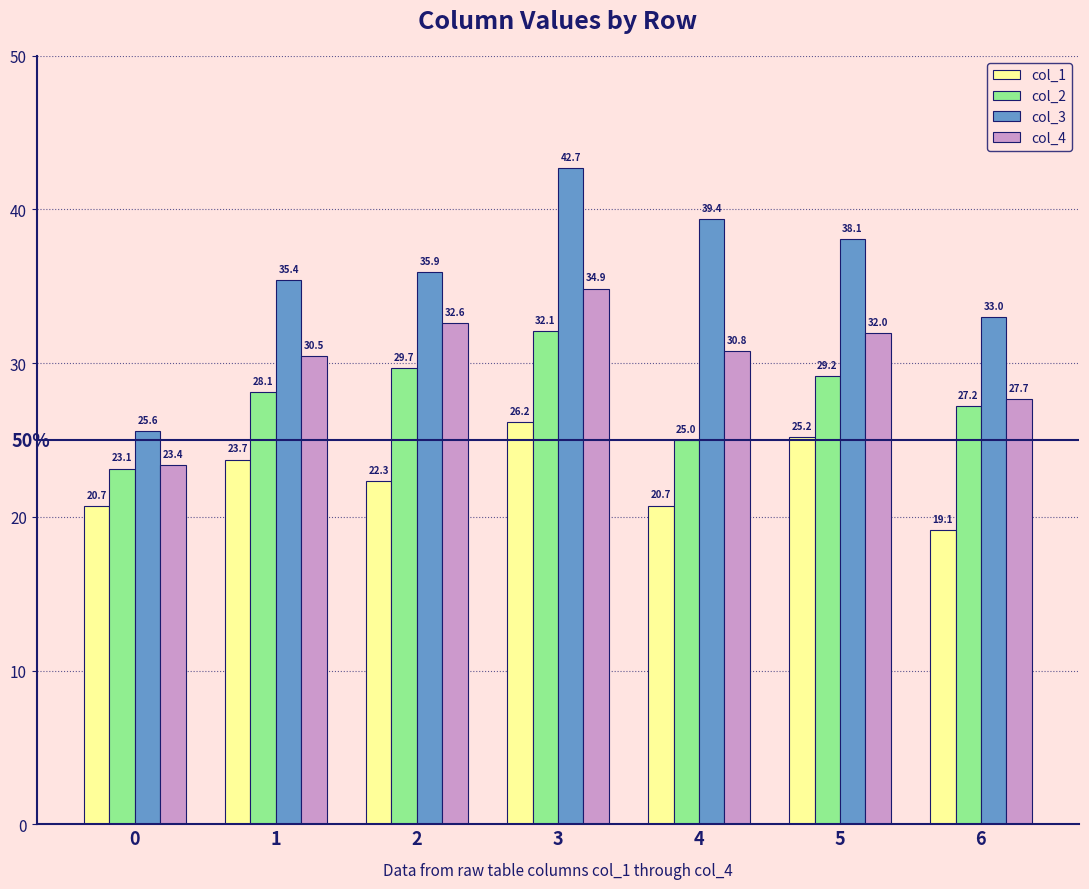

How many values in the col_3 series exceed 35?

5